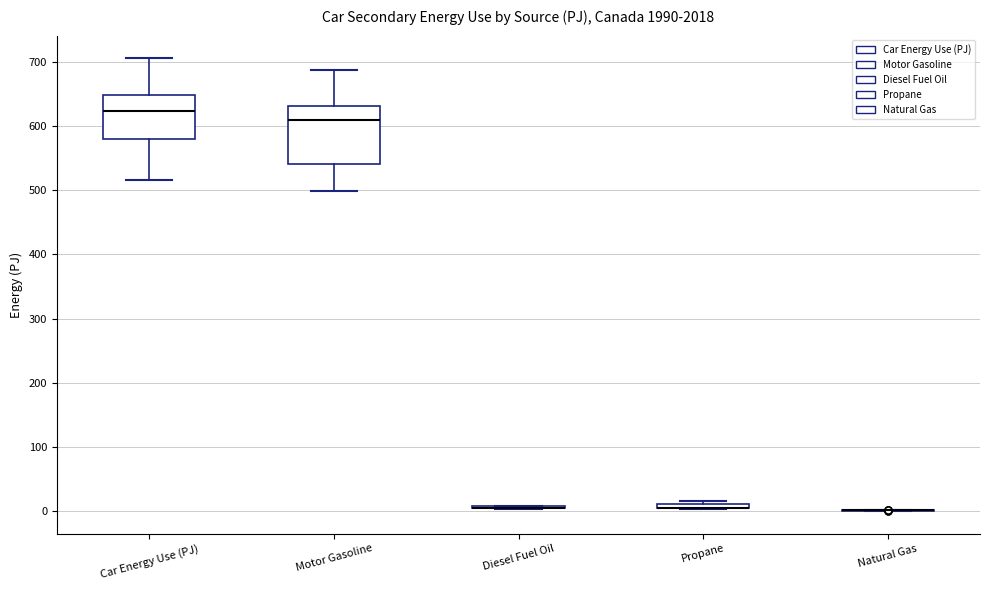

Comparing the boxes themselves (not the whiskers), which one is the tallest?

Motor Gasoline